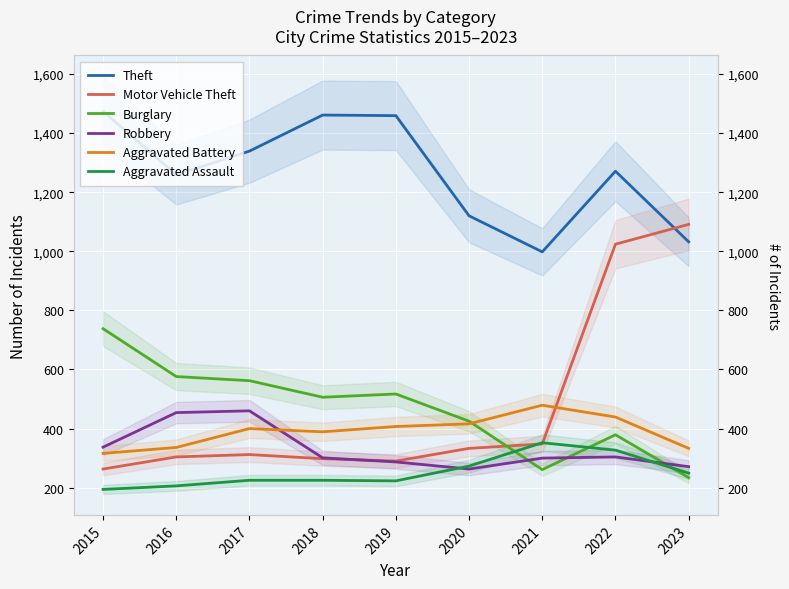

Reading right to left, what are all the values shown in this chart?

Theft: 1032	1271	998	1120	1459	1461	1339	1259	1474
Motor Vehicle Theft: 1091	1024	348	333	290	298	312	304	263
Burglary: 234	379	261	425	517	506	562	576	738
Robbery: 271	304	300	263	287	301	460	454	337
Aggravated Battery: 333	439	479	416	407	389	400	336	316
Aggravated Assault: 249	327	352	273	223	225	225	206	194